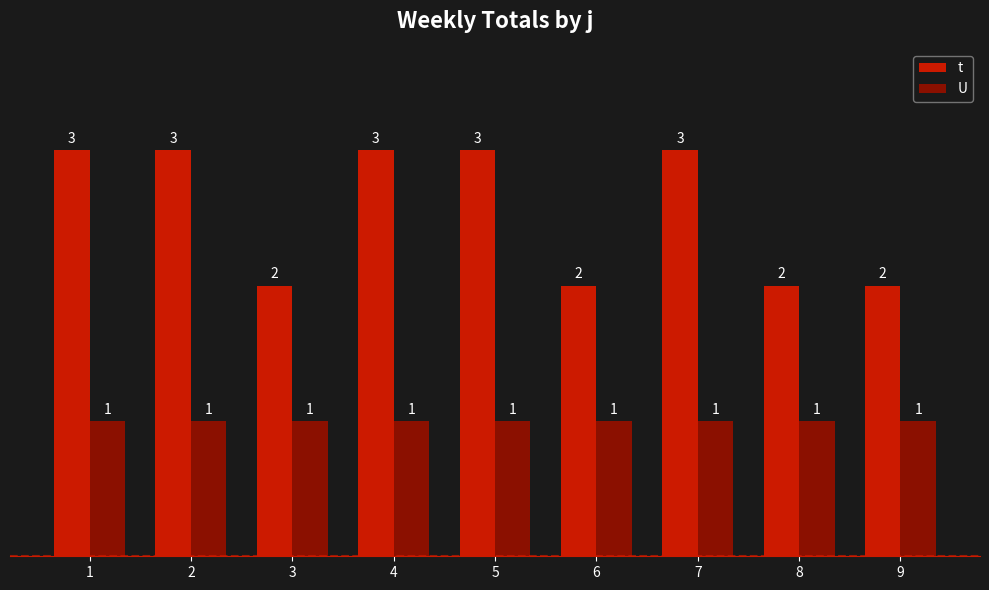

Read the t value at 7.

3